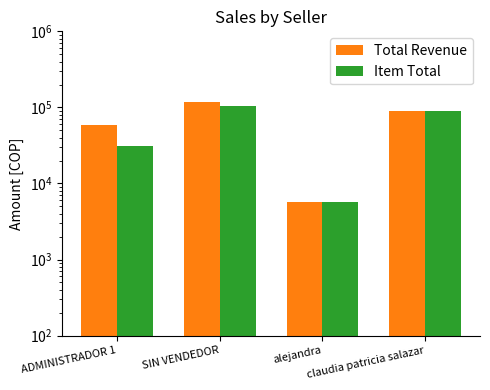

Rank the categories by Total Revenue value from highest to lowest.

SIN VENDEDOR, claudia patricia salazar, ADMINISTRADOR 1, alejandra